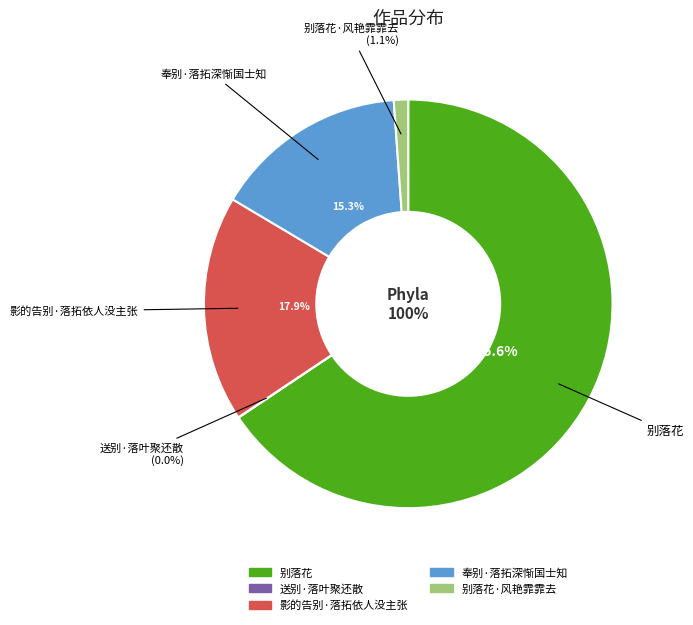

What is the smallest slice in the pie chart?

送别·落叶聚还散